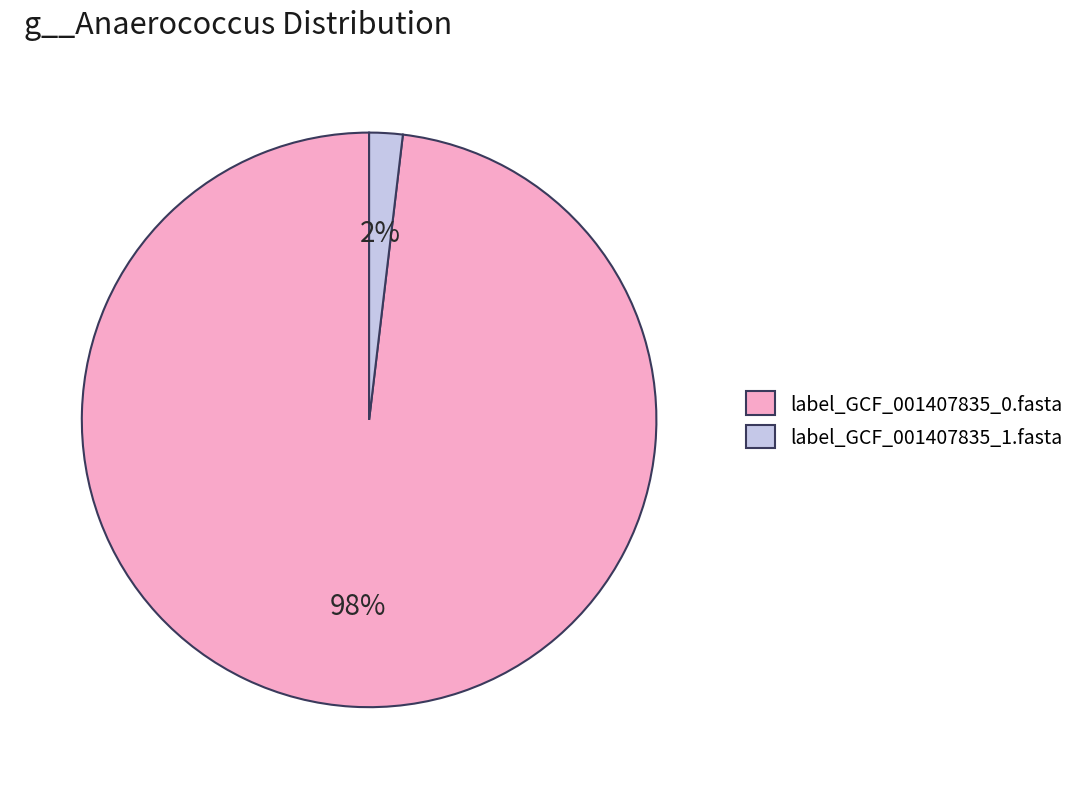

To the nearest percent, what portion does label_GCF_001407835_0.fasta represent?

98%